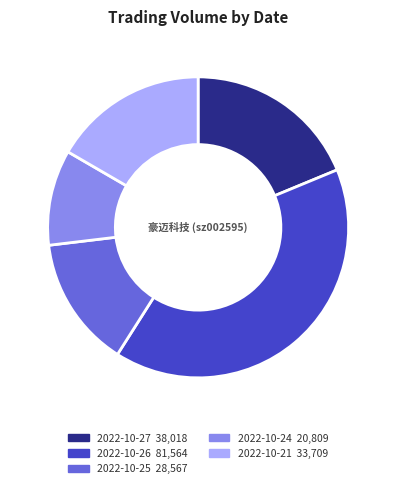

Does 2022-10-25 account for over 50% of the chart?

No